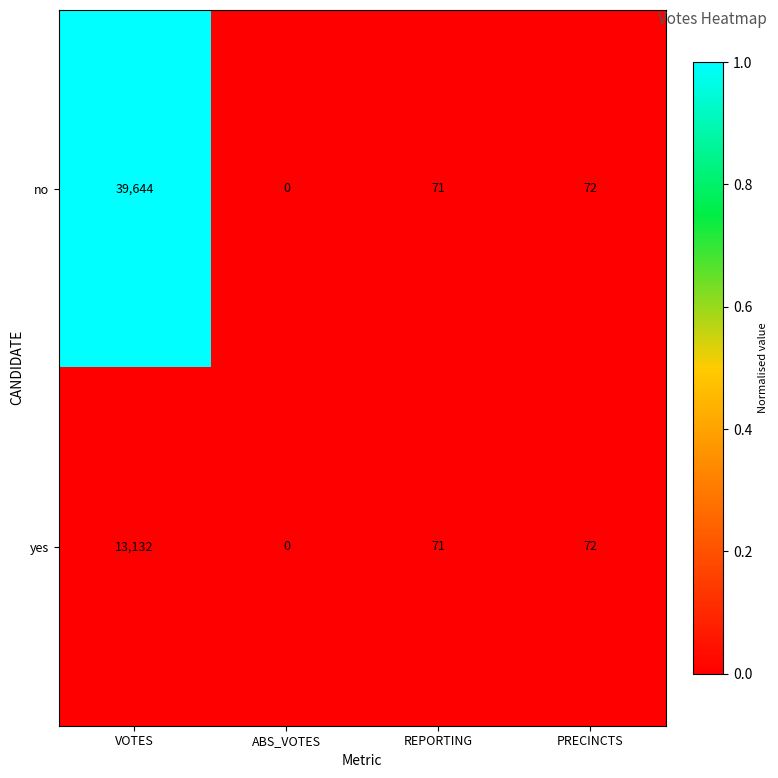

Reading left to right, list all the values displayed in this chart.

no: VOTES=39644	ABS_VOTES=0	REPORTING=71	PRECINCTS=72
yes: VOTES=13132	ABS_VOTES=0	REPORTING=71	PRECINCTS=72